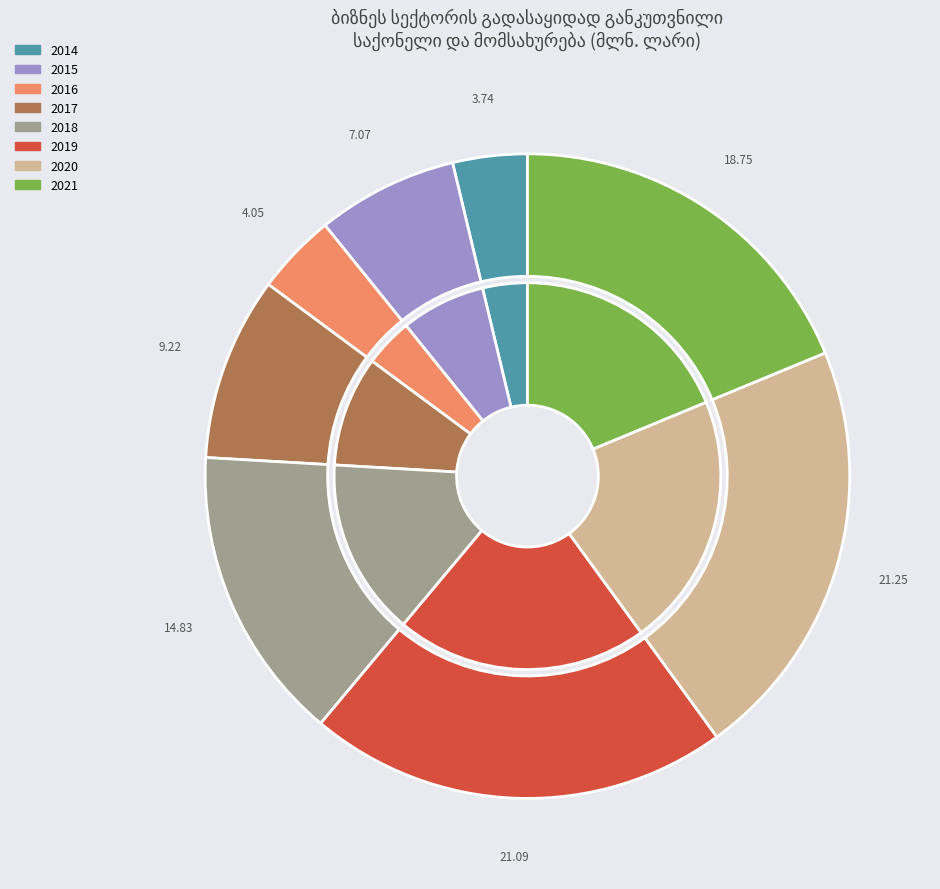

Does 2020 represent more than half of the total?

No